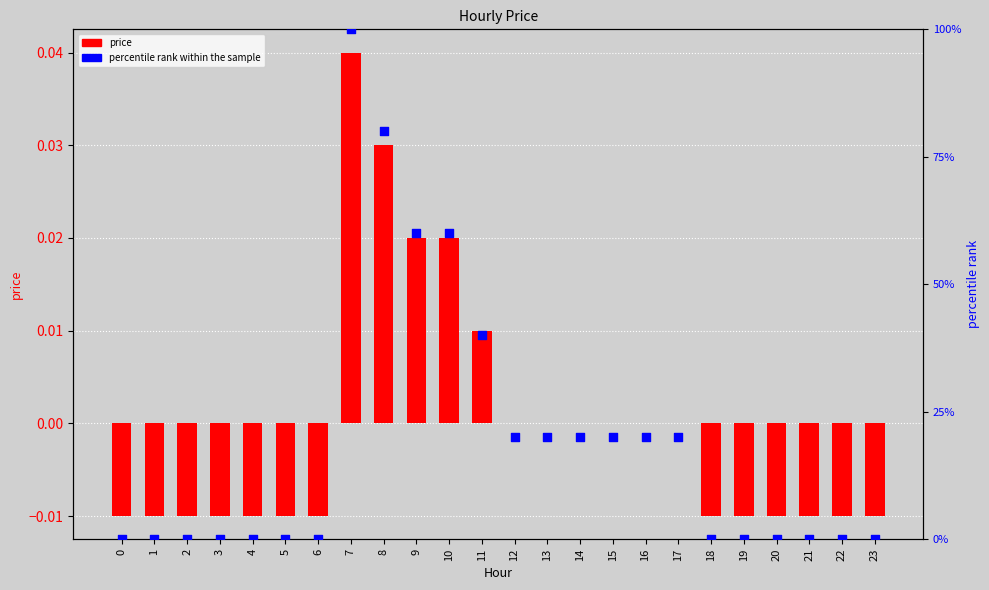

Which series has the largest Y range (max minus min)?

percentile rank within the sample